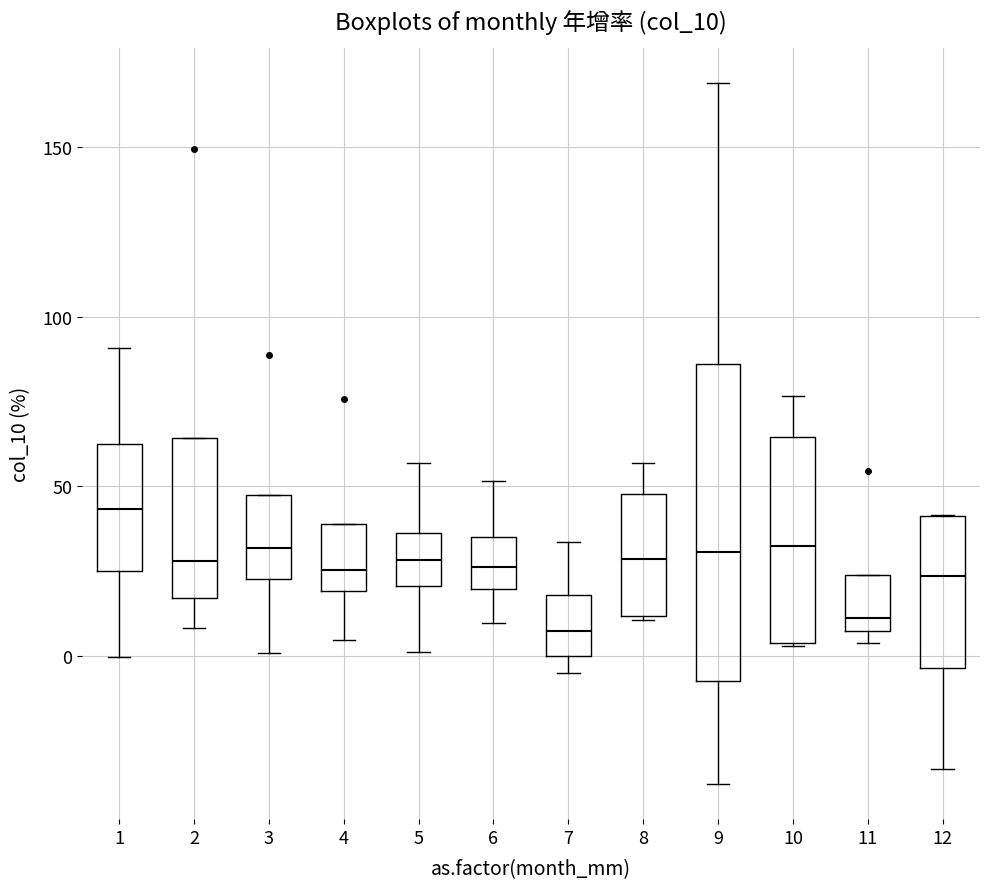

Which box's median line is the highest?

1